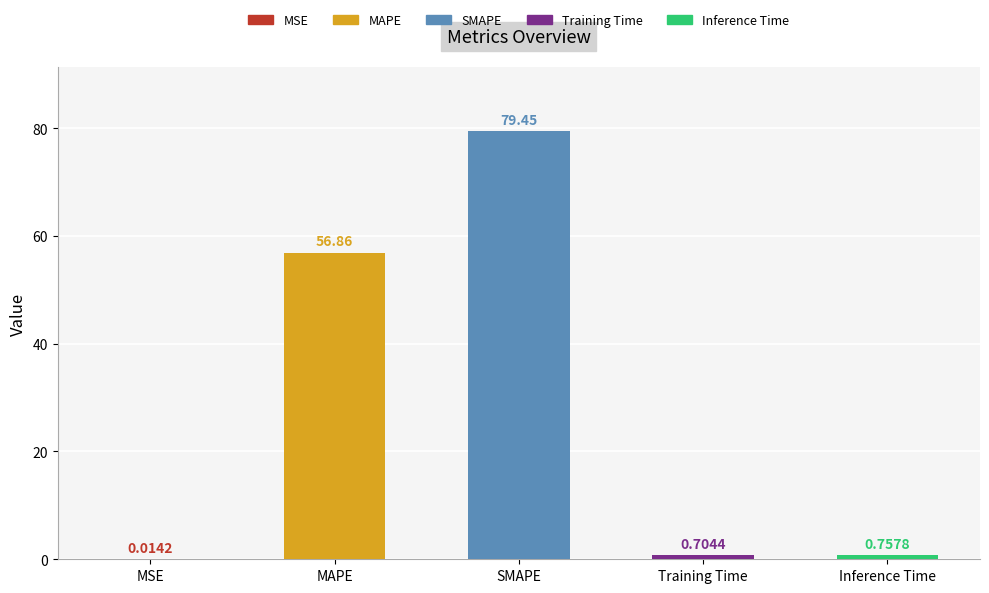

What is the sum of all values?

137.8